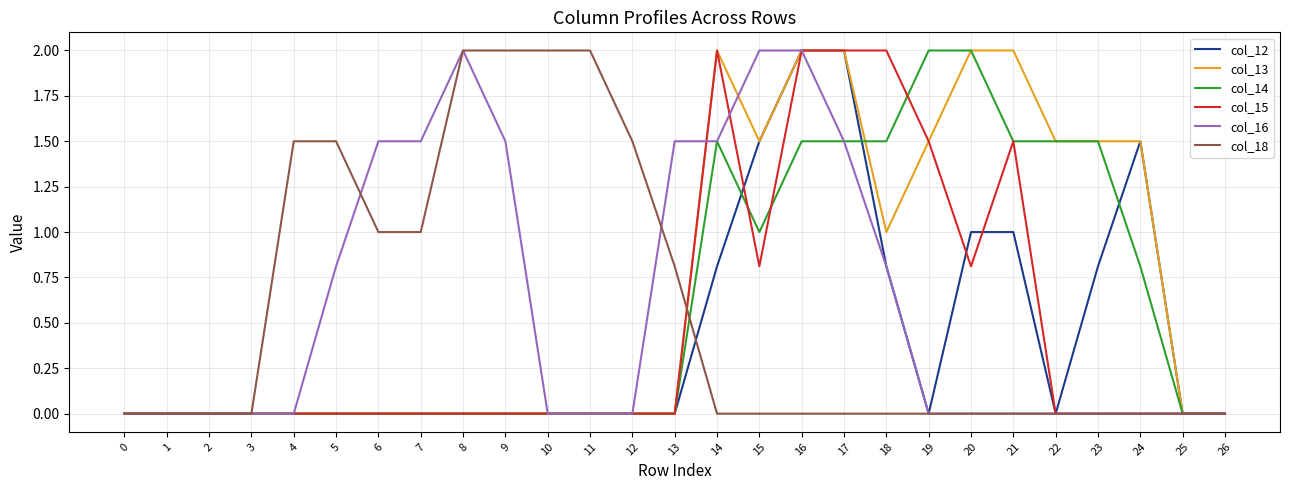

What is the maximum value for col_16?

2.0